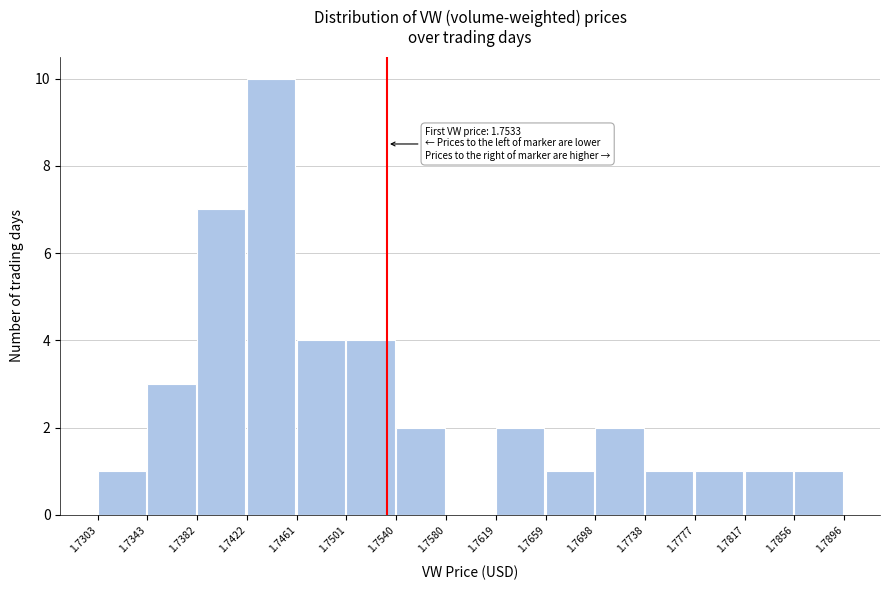

Which range on the x-axis has the tallest bar?

1.7422 to 1.7461